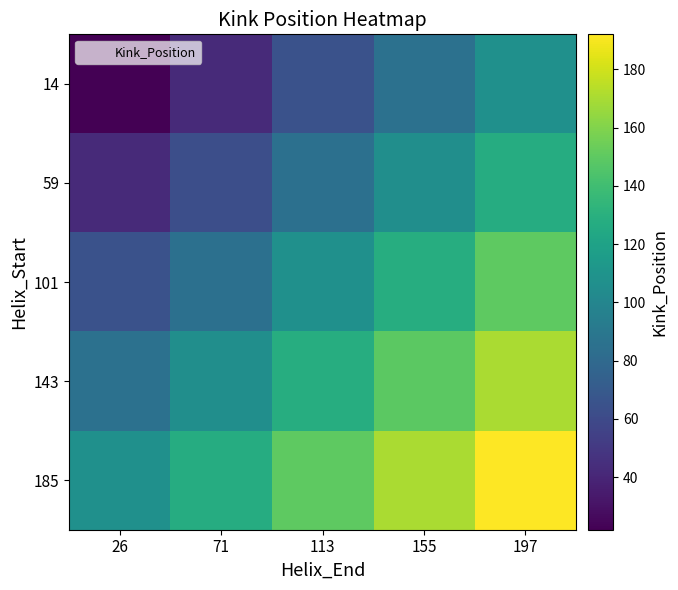

What is the greatest value displayed?

192.0